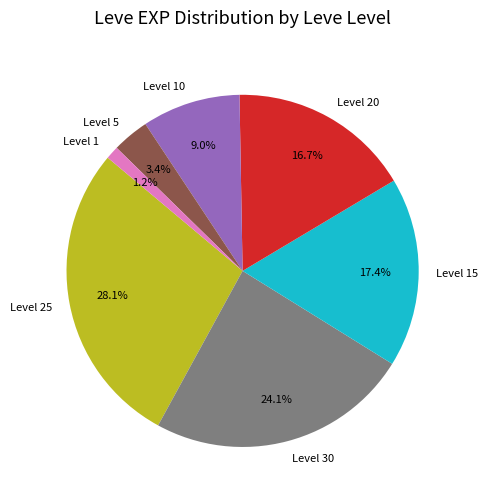

Is Level 30 the majority of the pie?

No